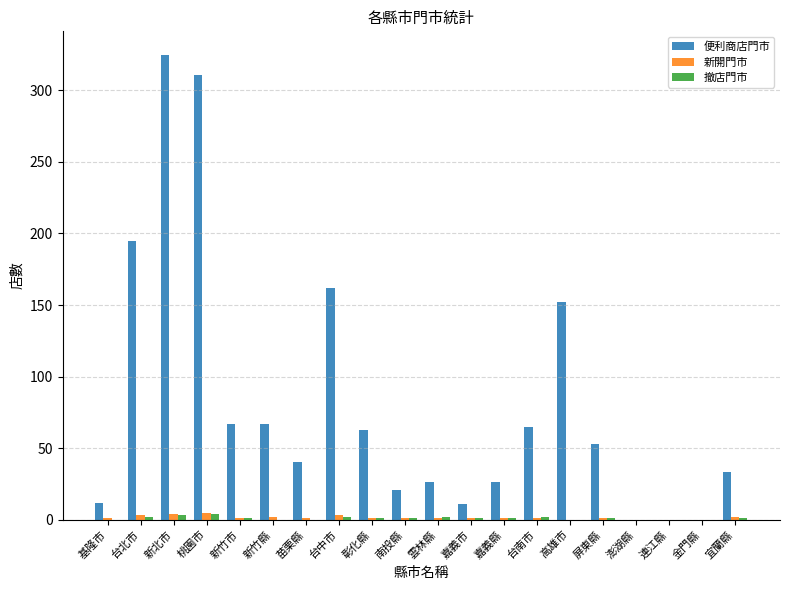

True or false: 便利商店門市 has a value of 53 at 屏東縣.

True